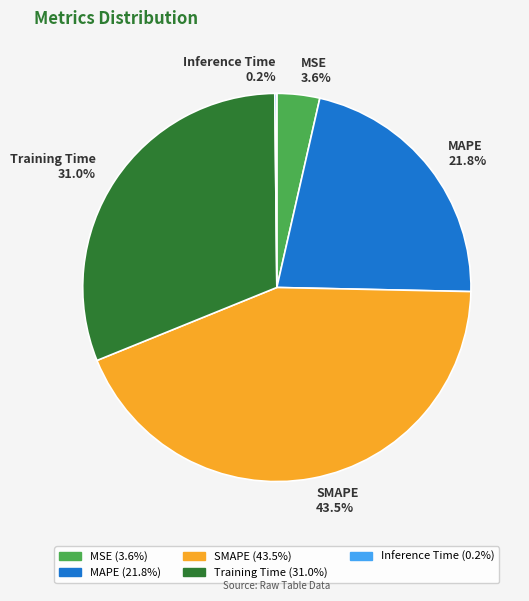

True or false: MSE accounts for 4% of the total.

True